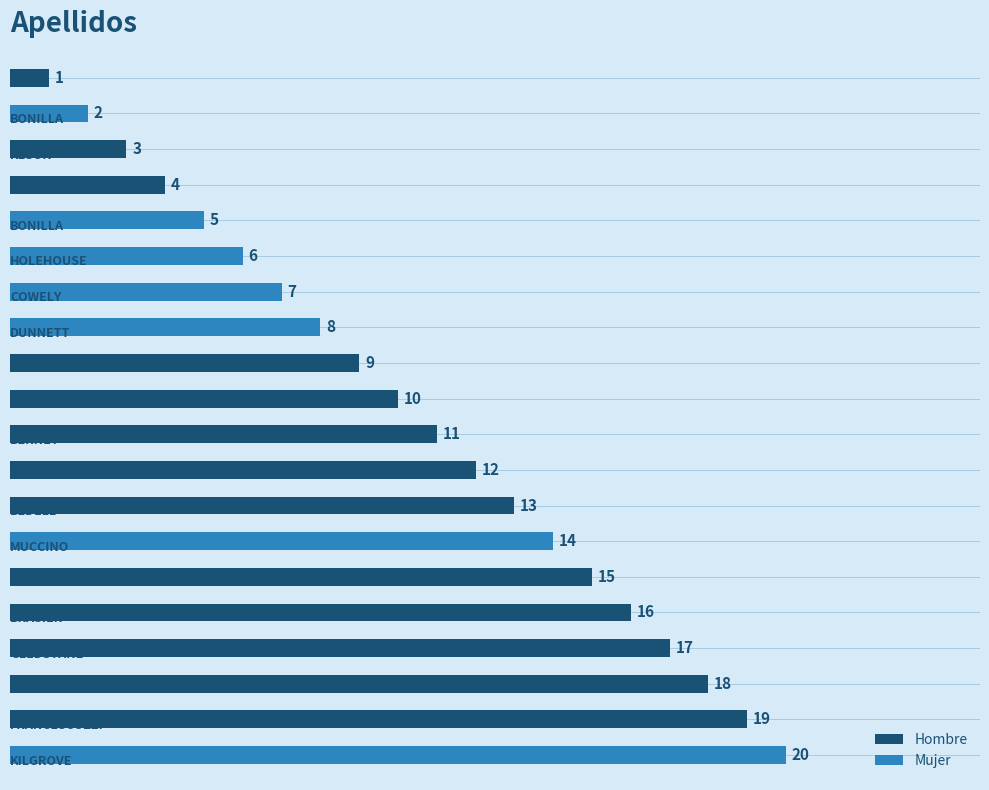

Reading right to left, list all the values displayed in this chart.

20	19	18	17	16	15	14	13	12	11	10	9	8	7	6	5	4	3	2	1